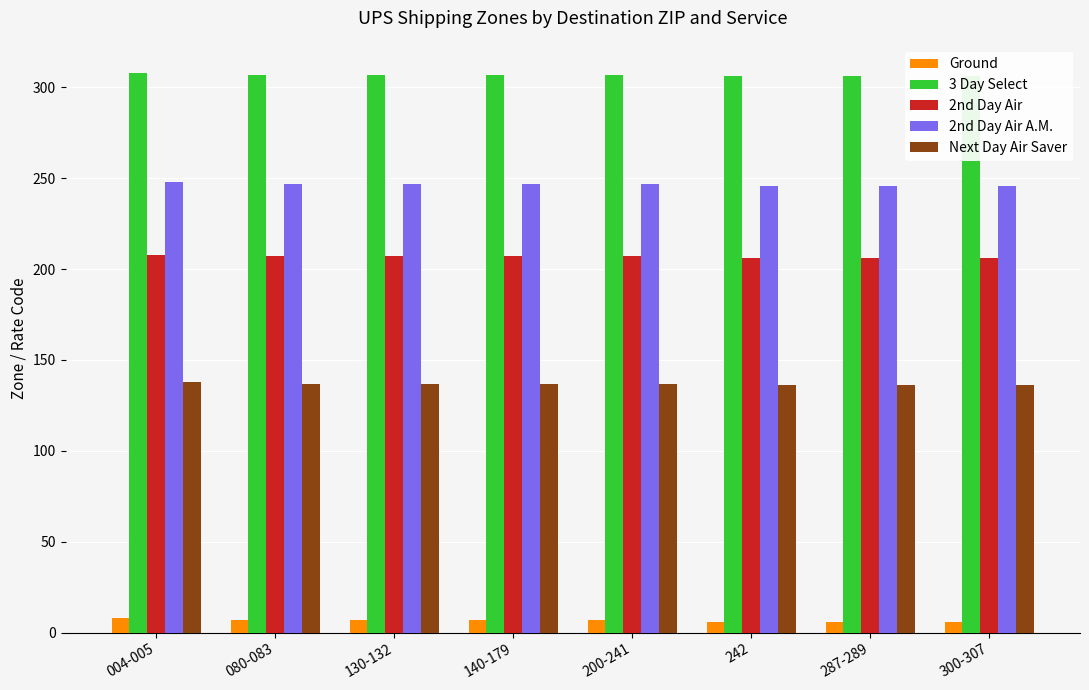

List the series in order of their peak value, highest first.

3 Day Select, 2nd Day Air A.M., 2nd Day Air, Next Day Air Saver, Ground